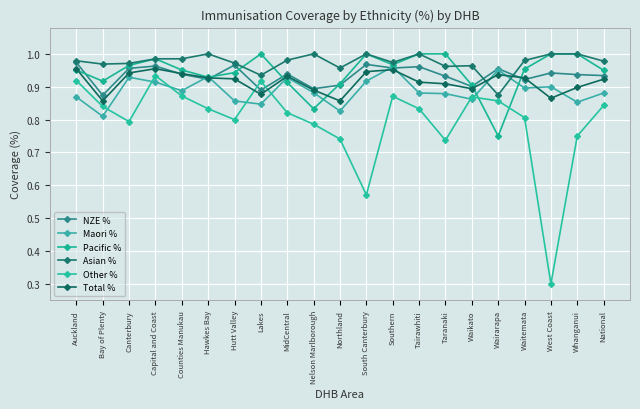

What are all the series names shown in the legend?

NZE %, Maori %, Pacific %, Asian %, Other %, Total %